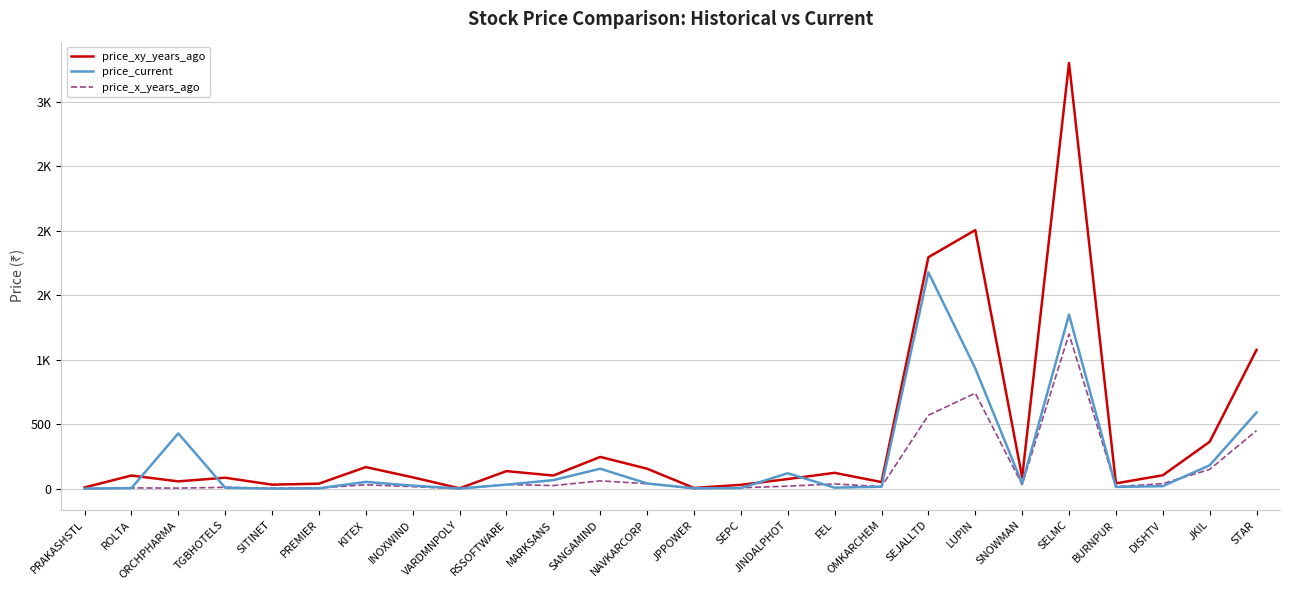

How many intersections are there between price_xy_years_ago and price_current?

4